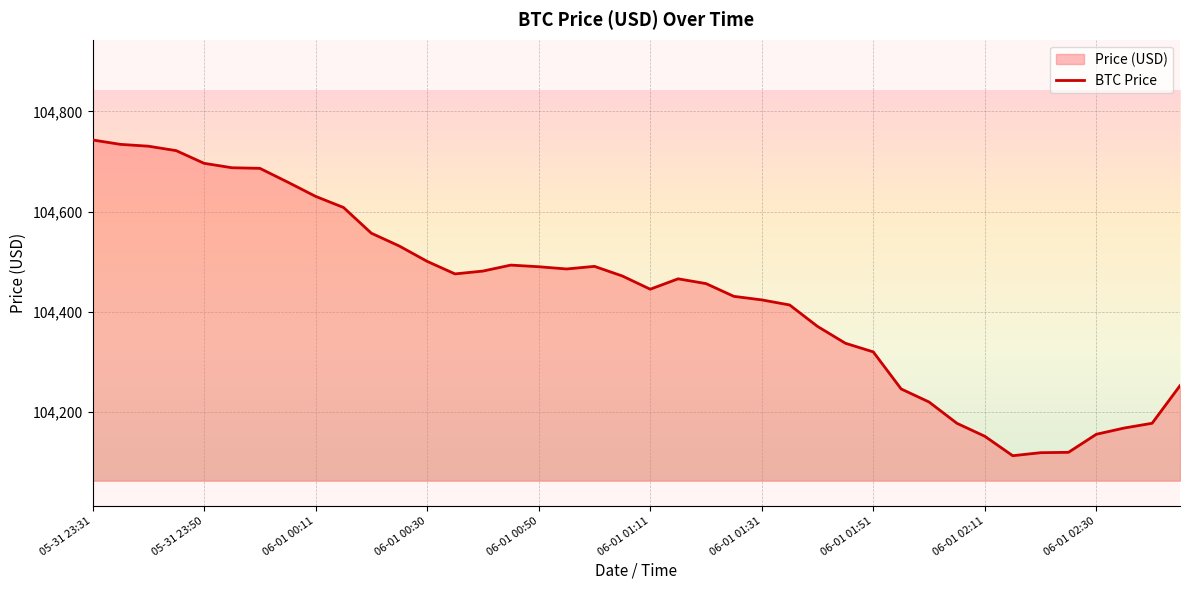

What is the approximate value at 06-01 01:51?

104320.1